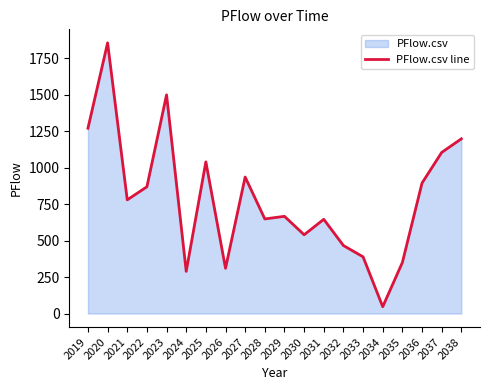

Rank the categories by value from lowest to highest.

2034, 2024, 2026, 2035, 2033, 2032, 2030, 2031, 2028, 2029, 2021, 2022, 2036, 2027, 2025, 2037, 2038, 2019, 2023, 2020